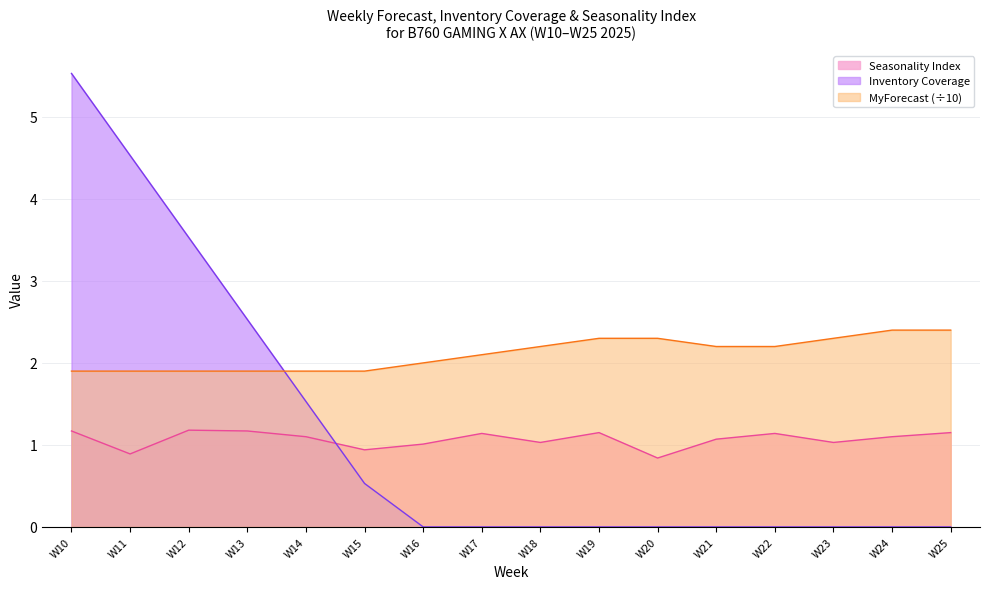

Rank the series by their maximum value, from highest to lowest.

Inventory Coverage, MyForecast (÷10), Seasonality Index